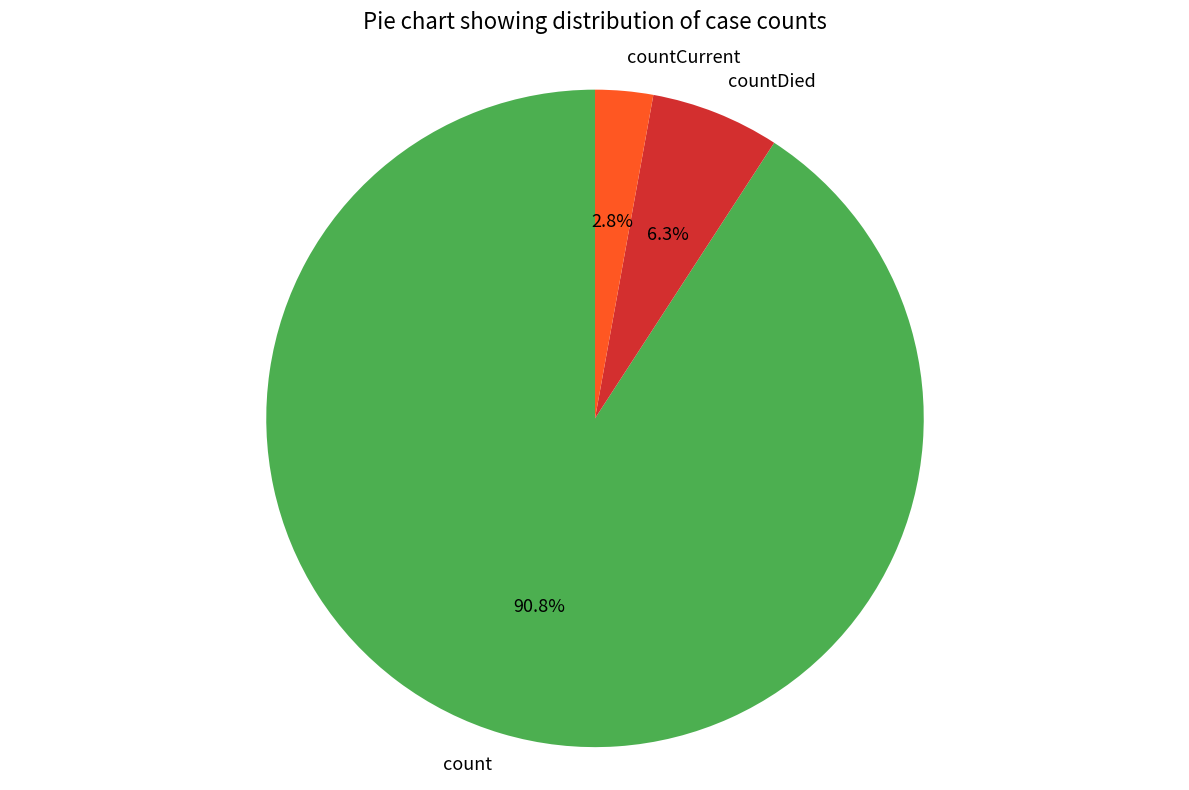

What is the smallest slice in the pie chart?

countCurrent